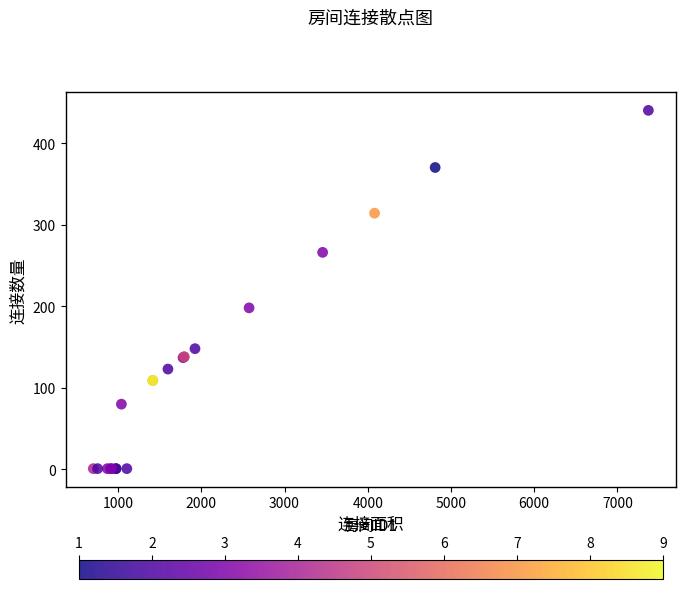

What Y value in the scatter plot is closest to 220?

198